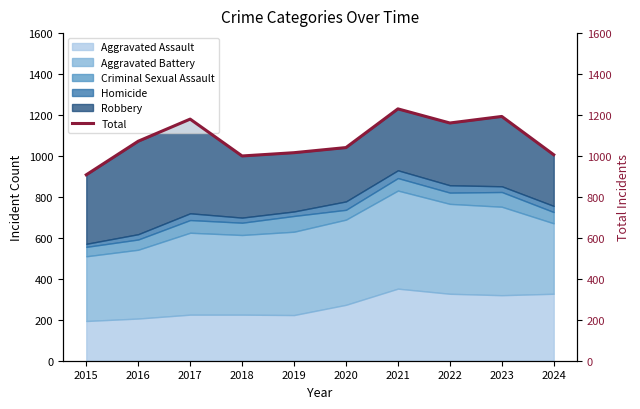

Reading left to right, what are all the values shown in this chart?

908	1072	1180	1000	1016	1041	1230	1161	1193	1006